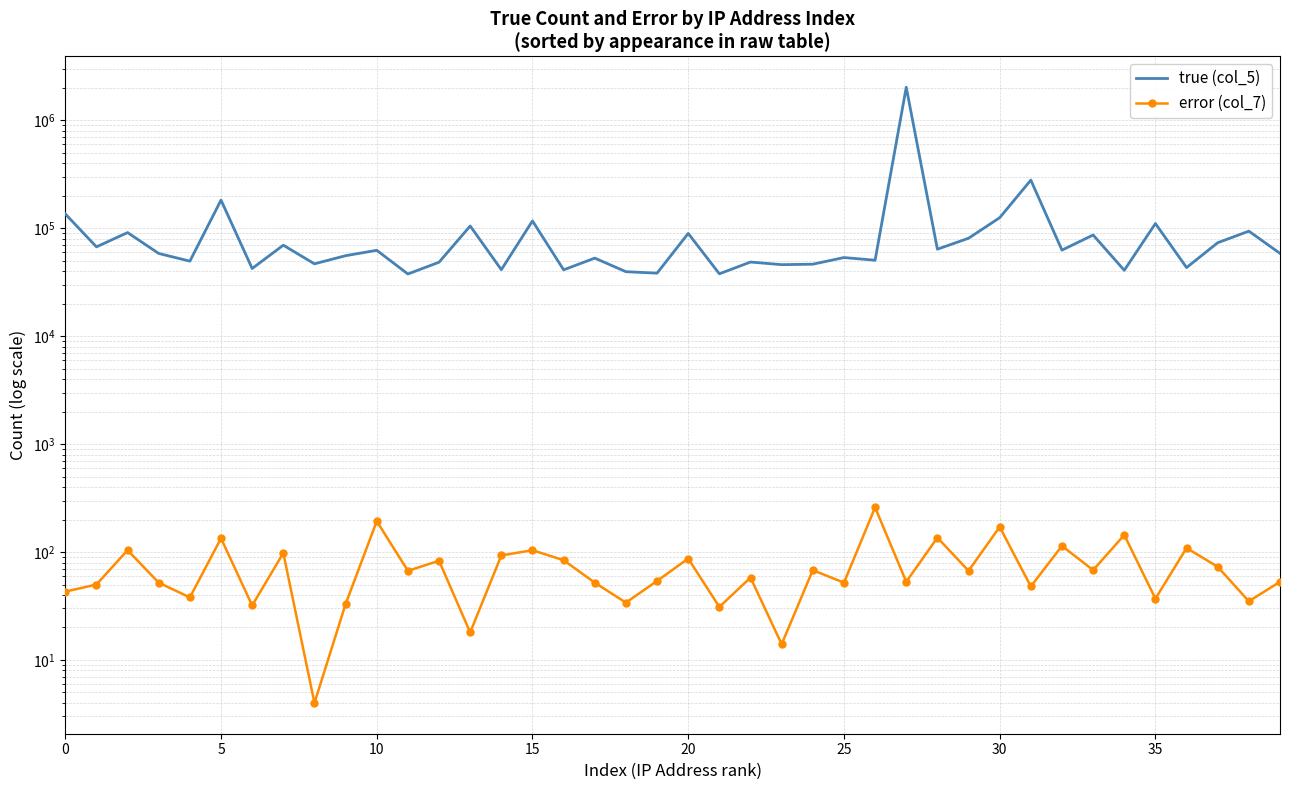

Is the value of error (col_7) at 25 greater than the value of true (col_5) at 29?

No